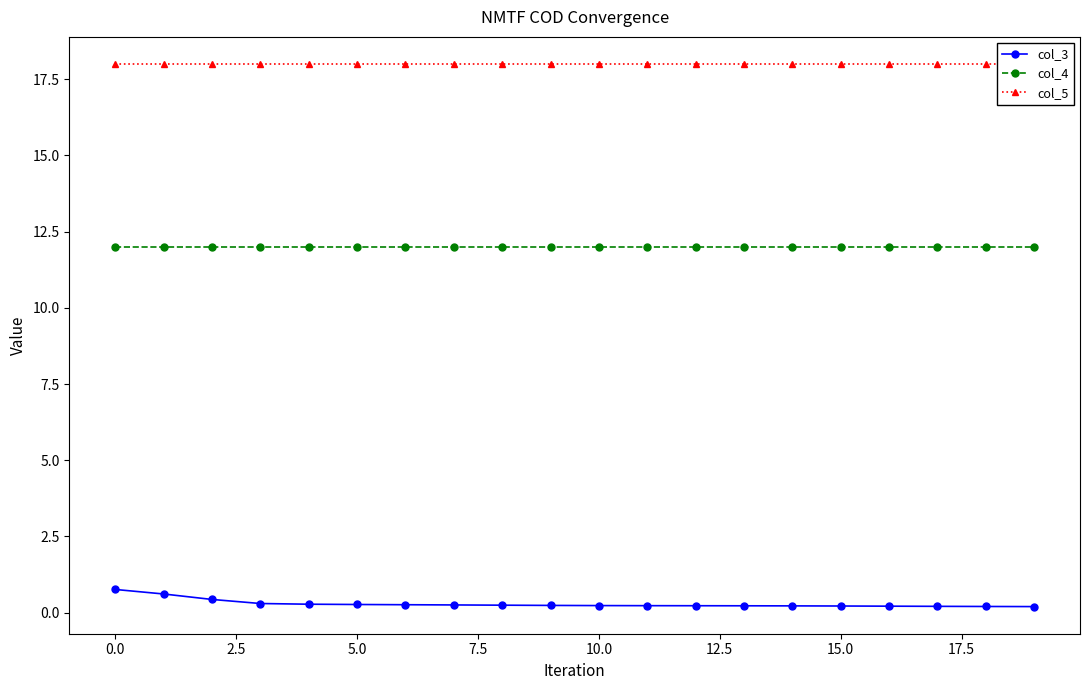

Does the chart display data point markers on the line(s)?

Yes